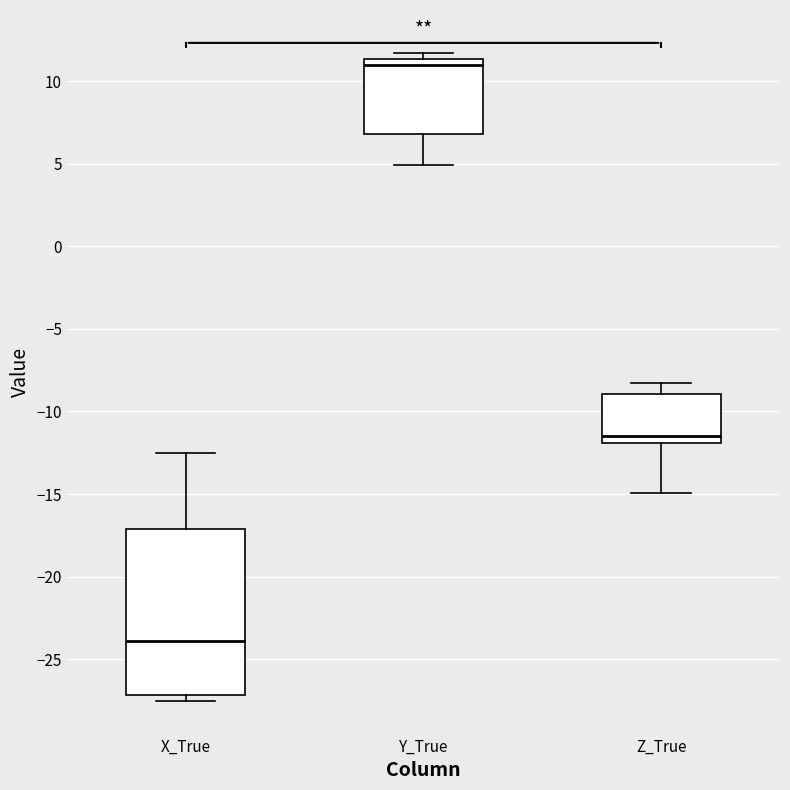

Comparing the boxes themselves (not the whiskers), which one is the tallest?

X_True